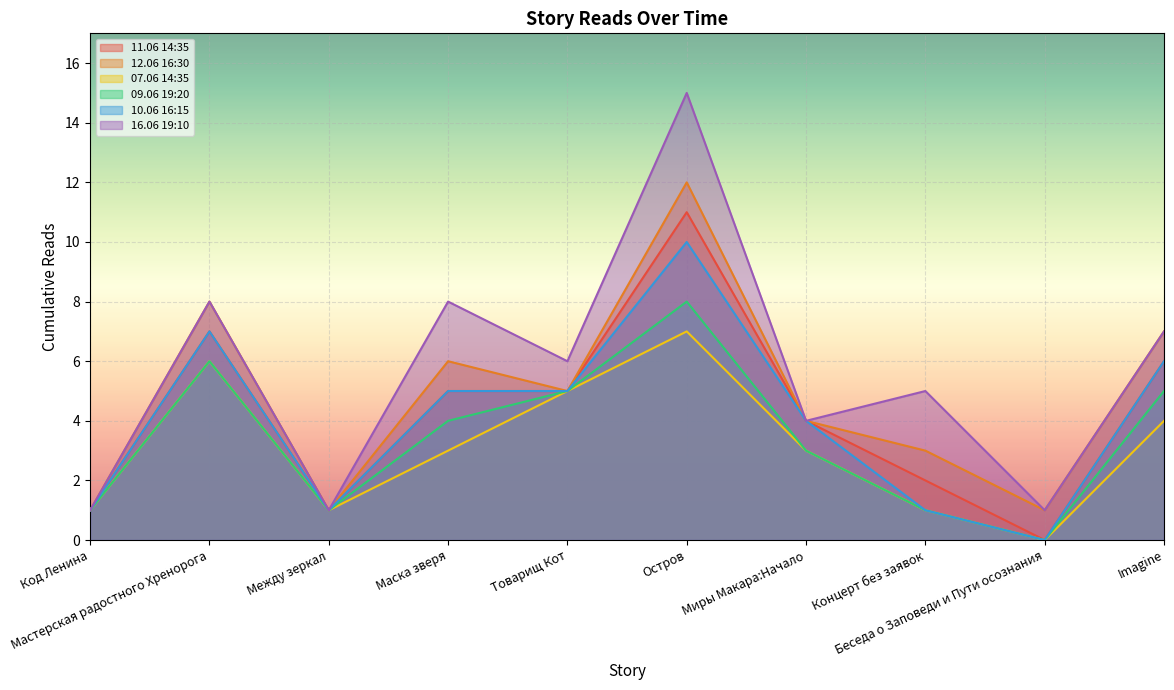

The 16.06 19:10 series shows 6 at Товарищ Кот. True or false?

True